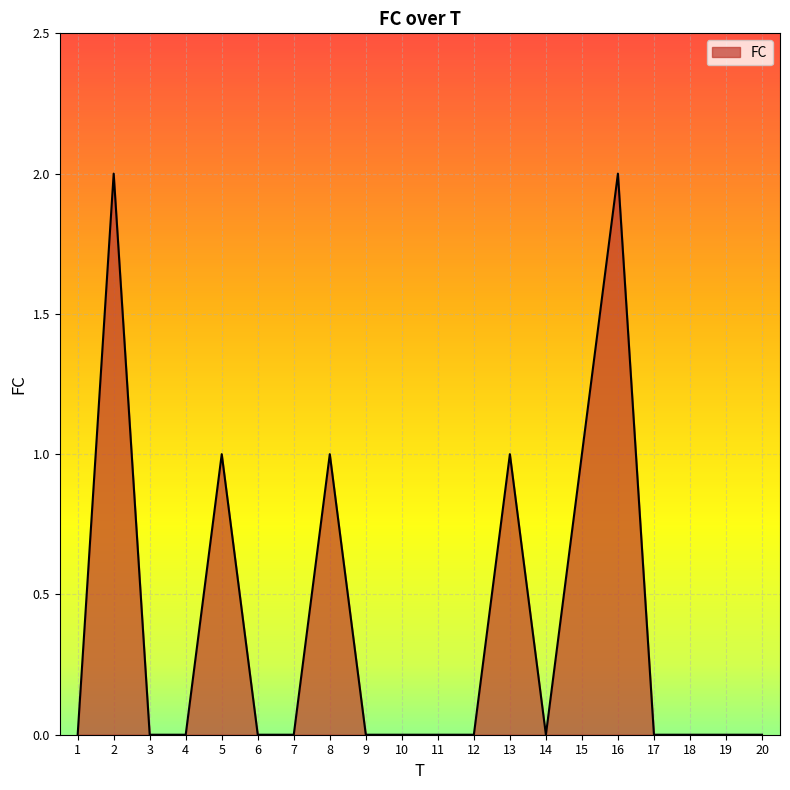

What is the sum of all values?

8